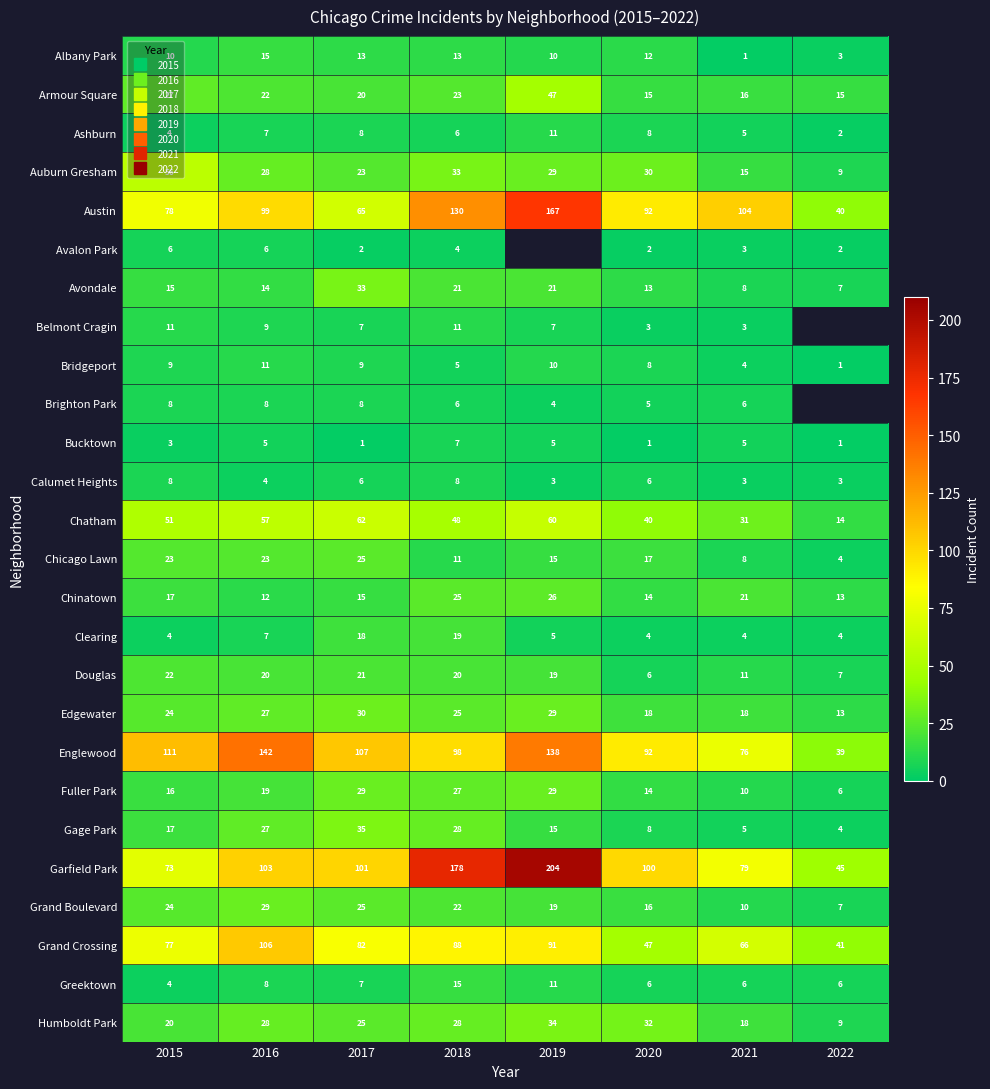

How many data points in Avondale are less than 15?

4